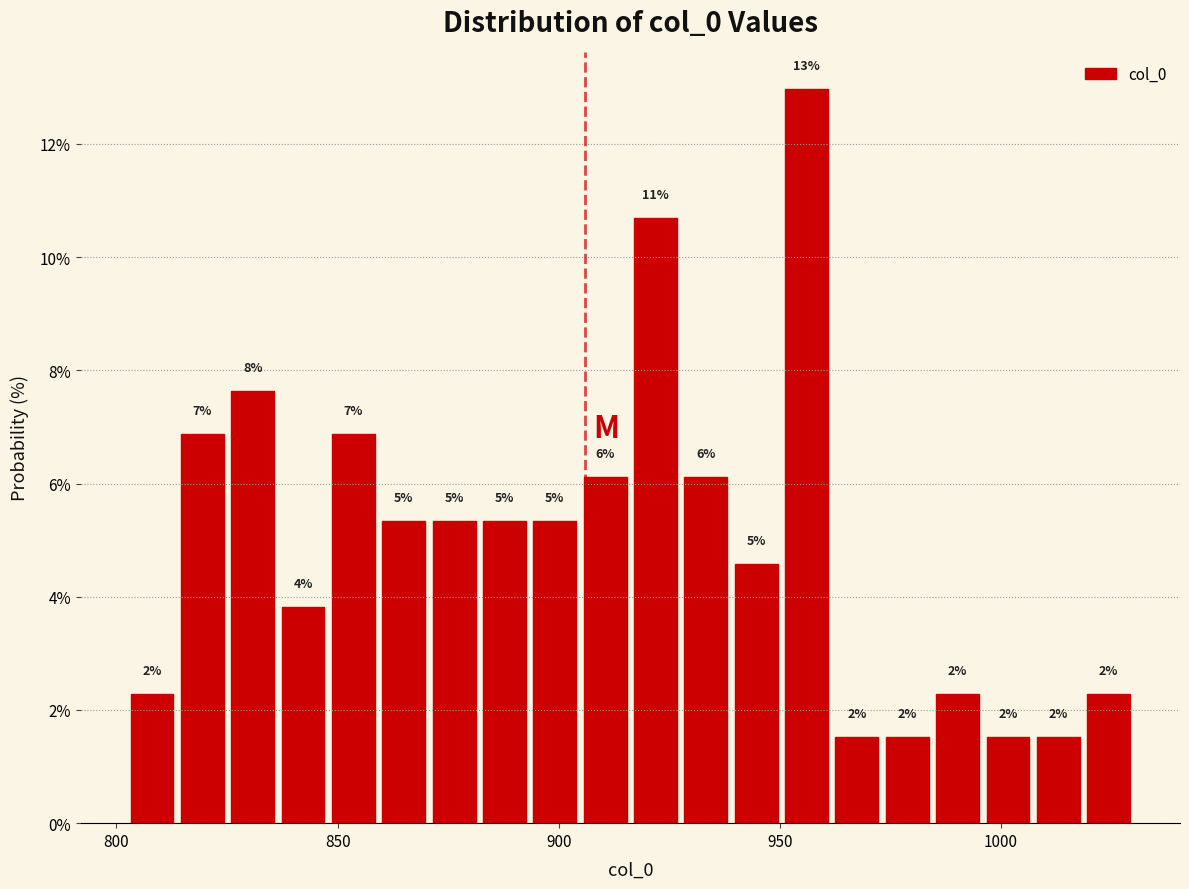

Around what value on the x-axis is the tallest bar? Give the approximate position of its centre, as read against the axis.

955